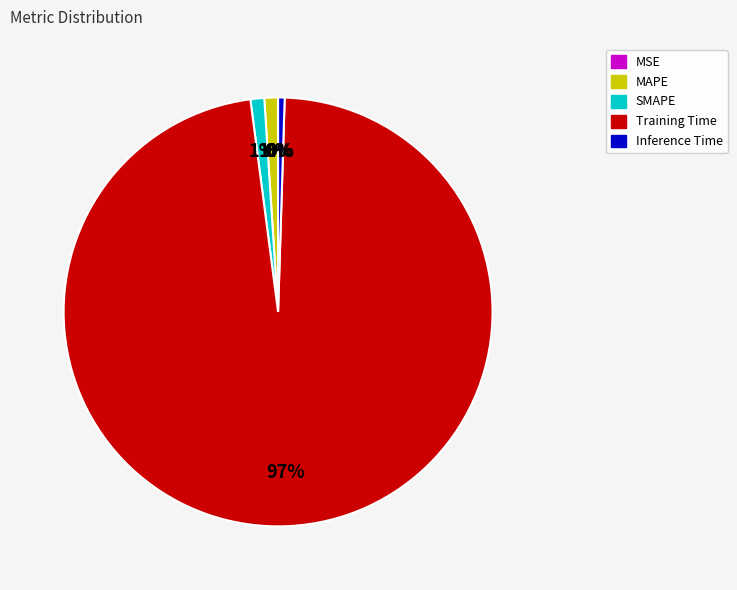

To the nearest percent, what is the average slice percentage?

20%